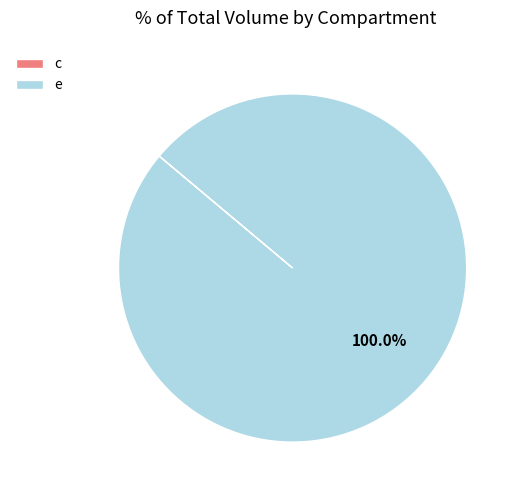

Does e represent more than half of the total?

Yes